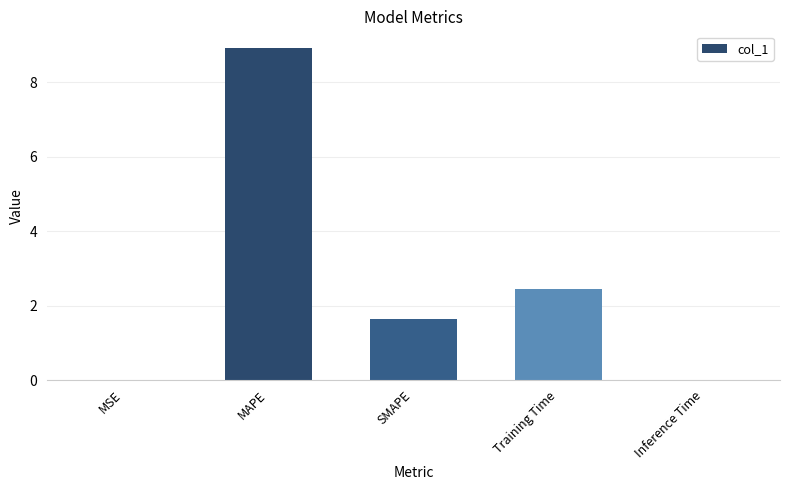

True or false: the data shows 0.0 at MSE.

True